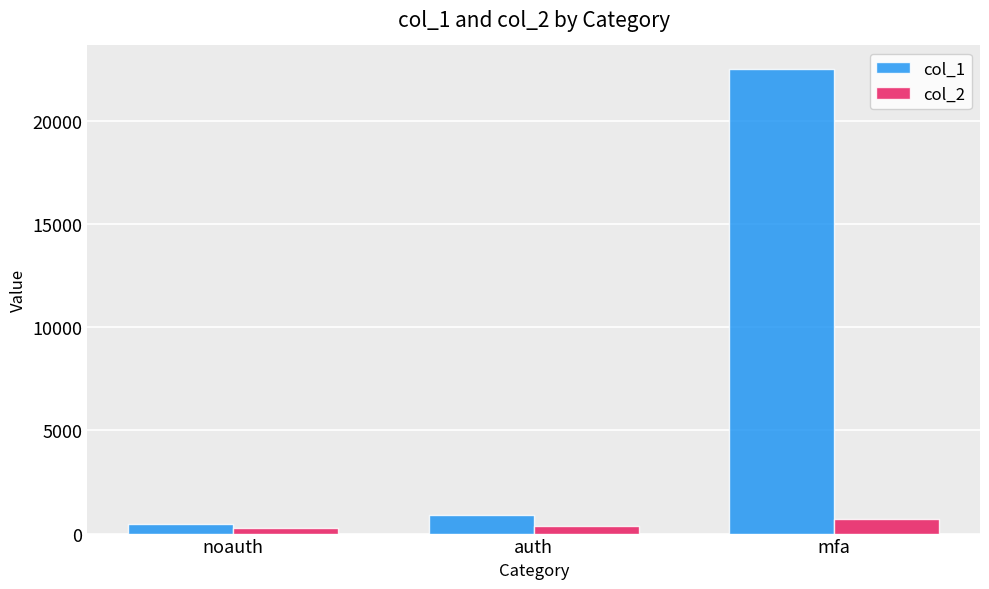

What is the total value across all series at auth?

1291.9